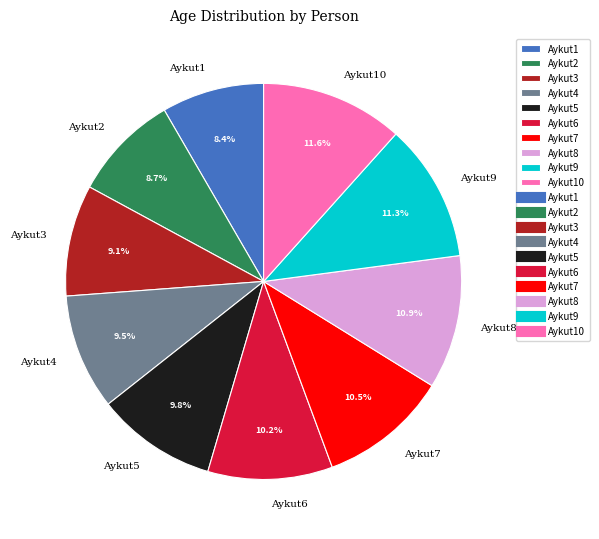

To the nearest percent, what percentage of the pie is Aykut9?

11%